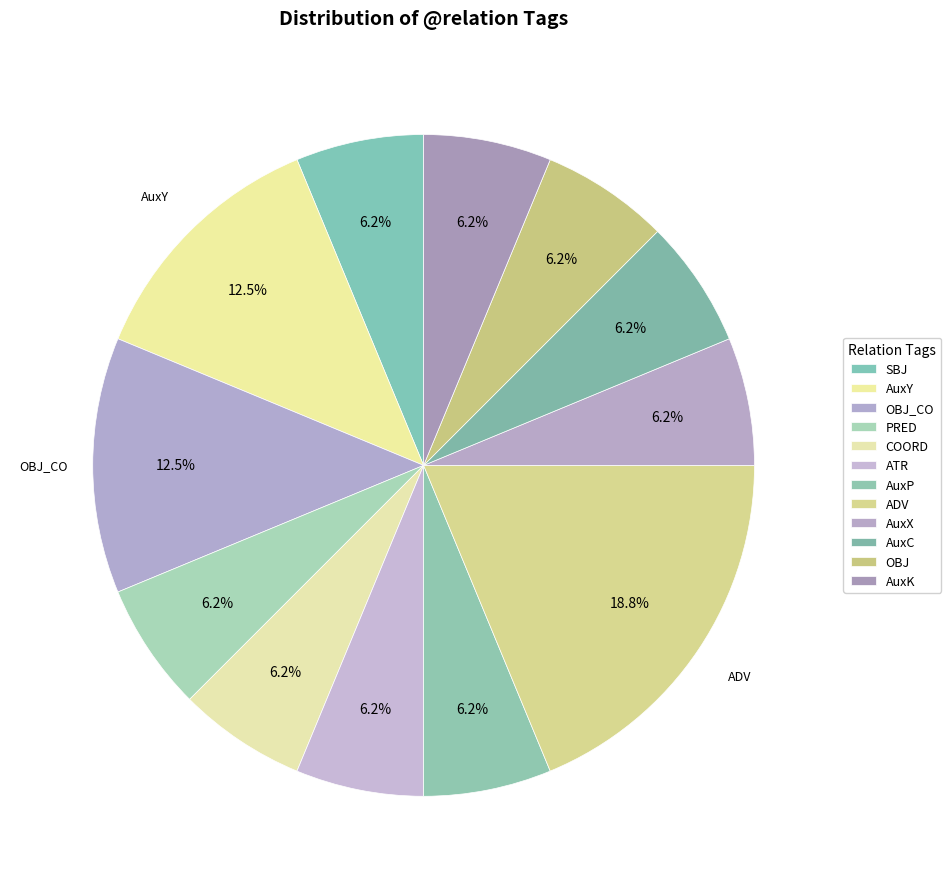

Count the number of slices in the pie.

12